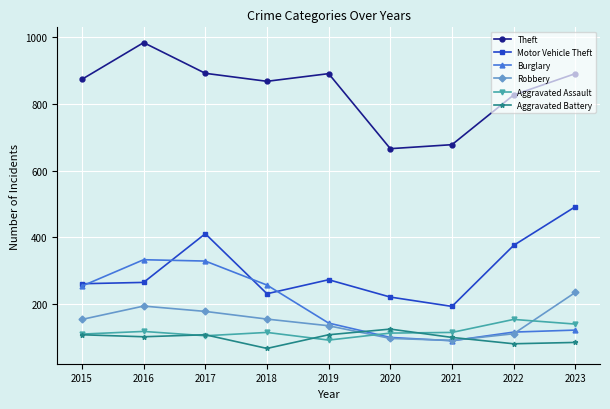

What is the difference between the maximum and minimum values in the Motor Vehicle Theft series?

299